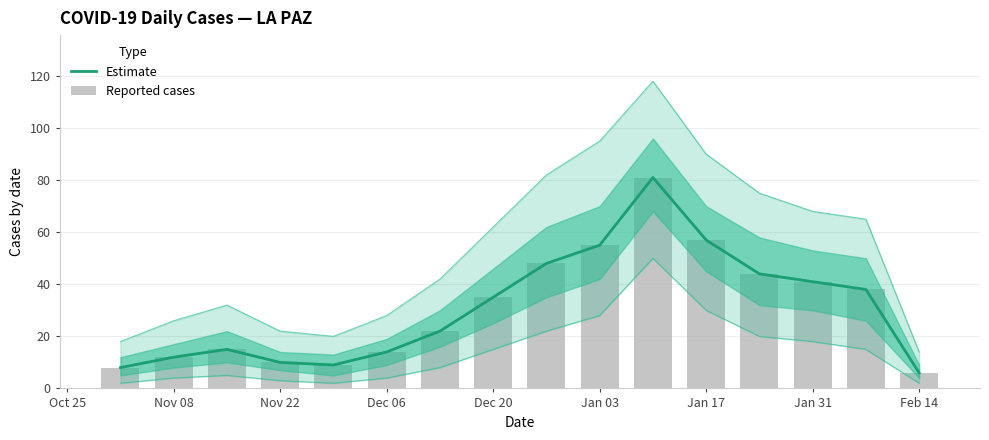

At how many categories does at least one series exceed 73?

1